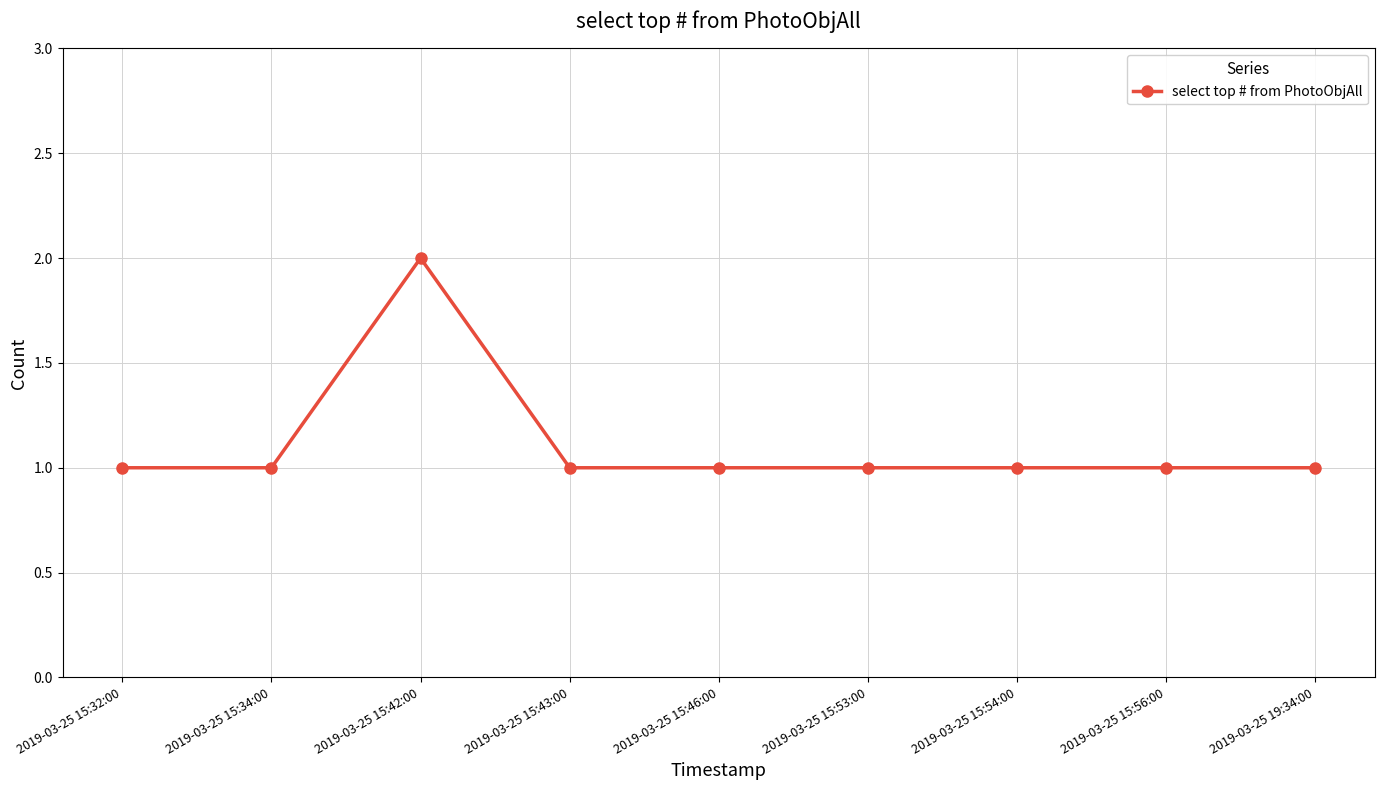

How many lines are shown in the chart?

1